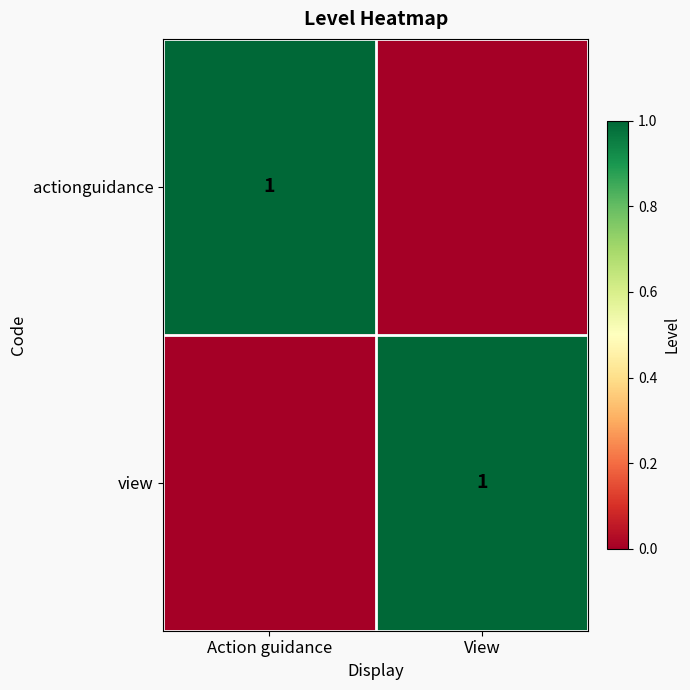

How many series are shown in this chart?

2